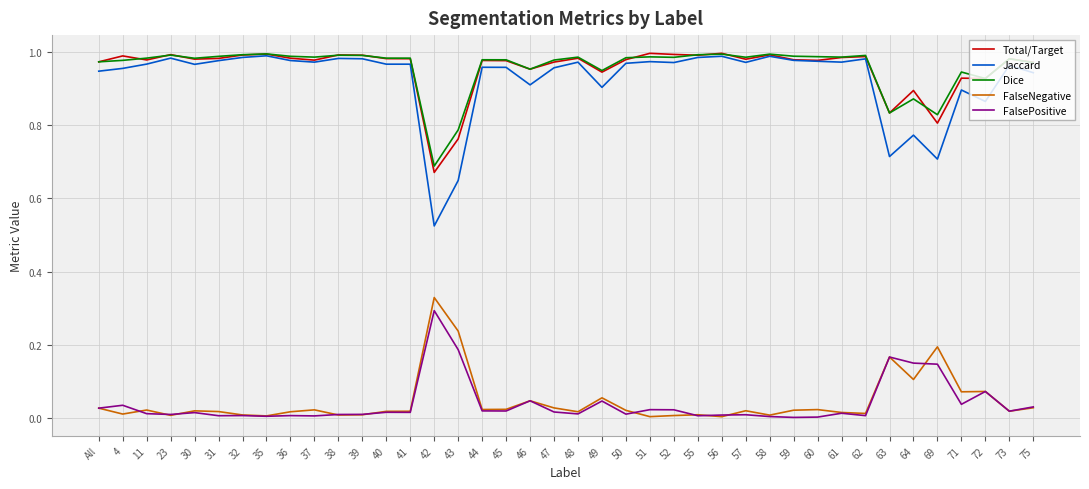

At which label does FalsePositive reach its peak?

42